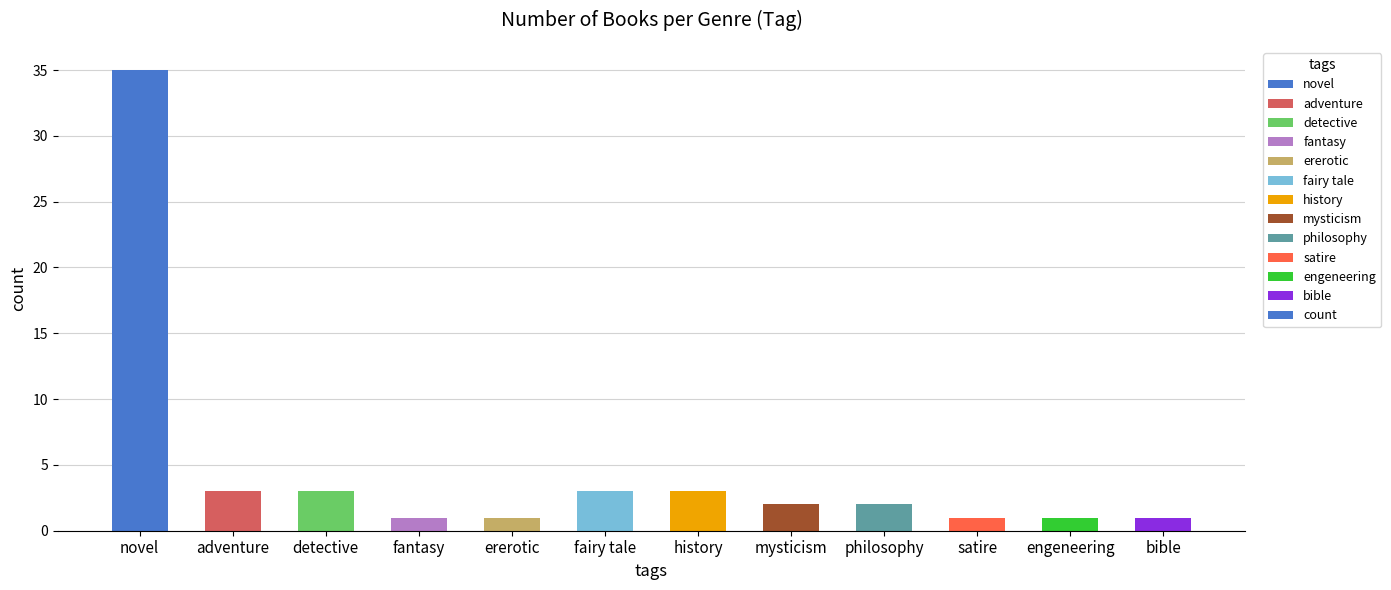

What is the ratio of the value at philosophy to the value at history?

0.7